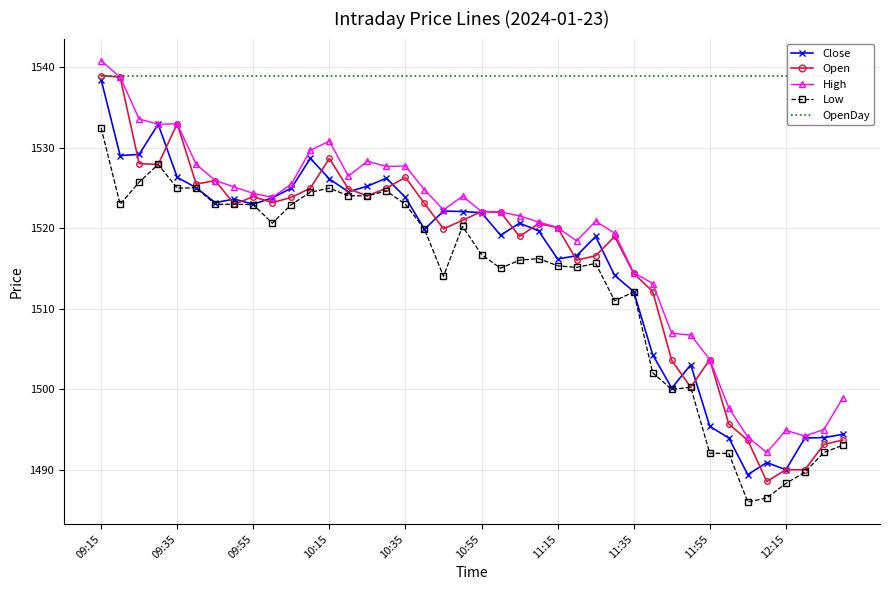

True or false: Open has a value of 1503.7 at 11:55.

True